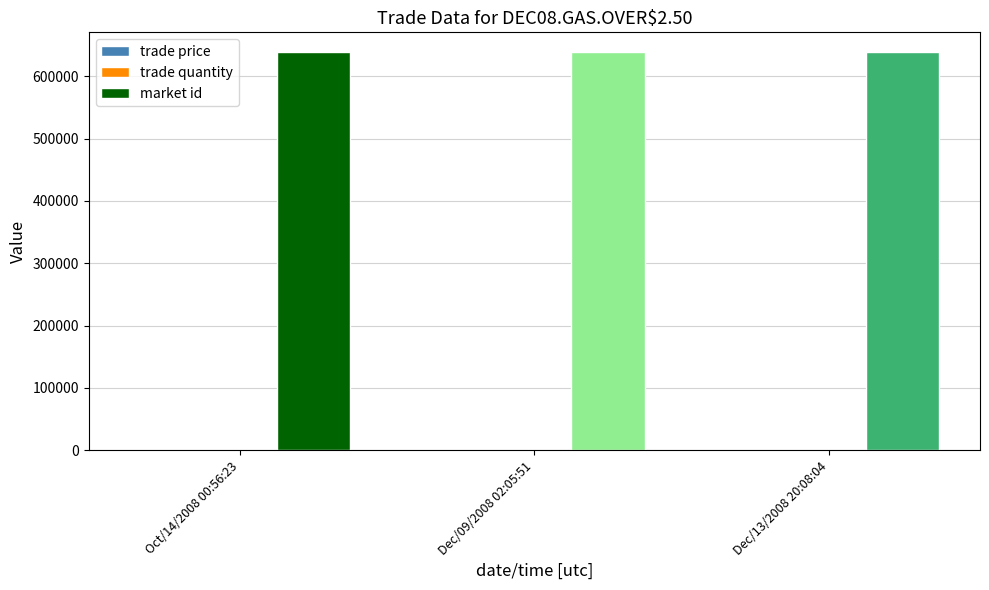

What is the sum of all market id values?

1916808